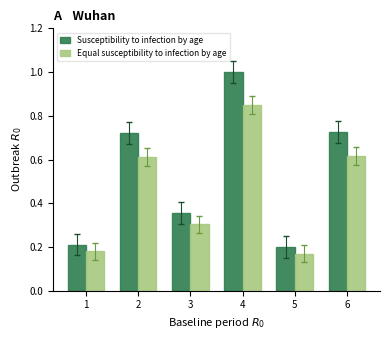

The value of Susceptibility to infection by age at 4 is 1.0. True or false?

True